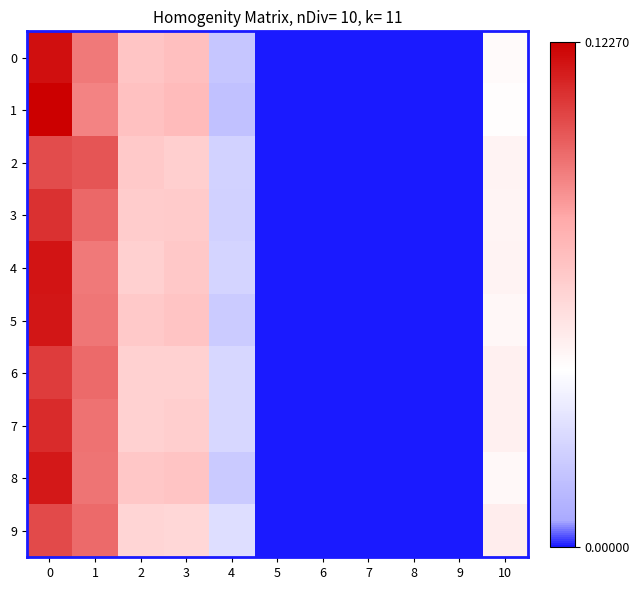

At how many categories does at least one series exceed 0?

6